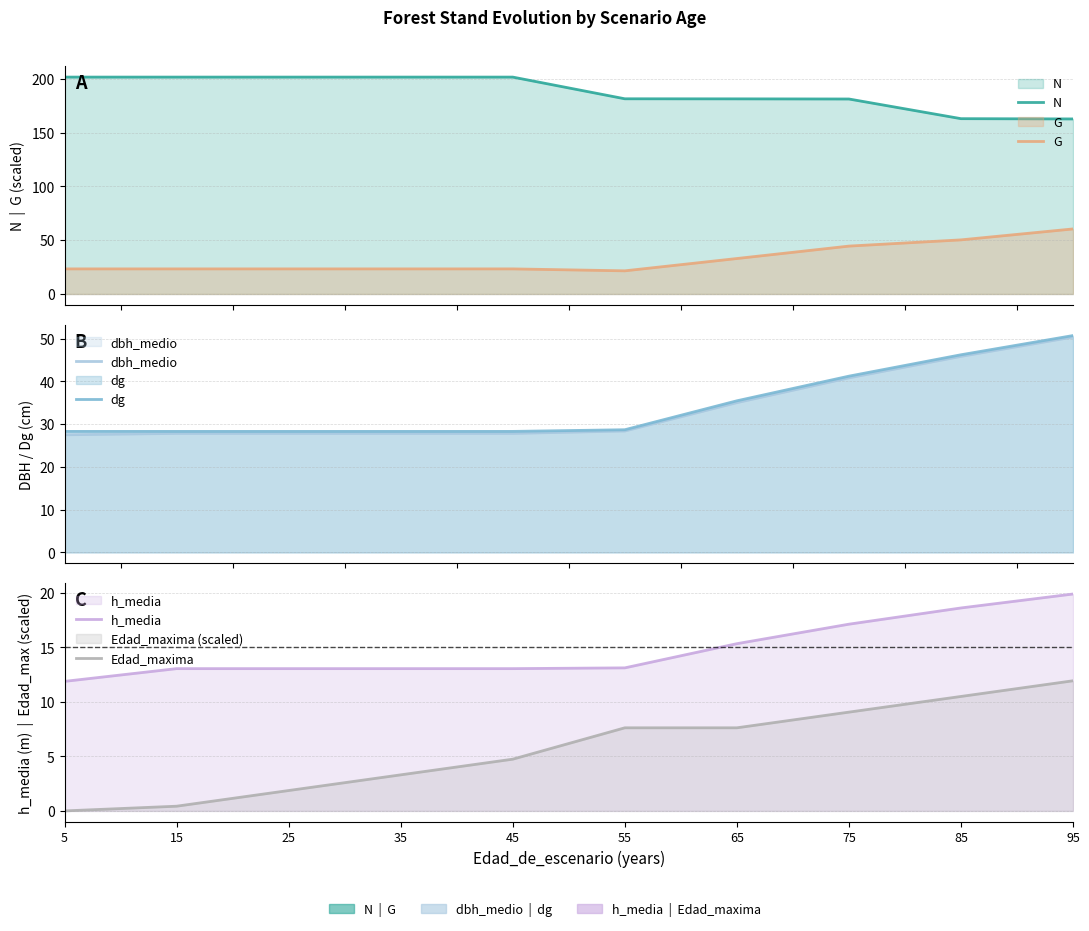

Reading left to right, what are all the values shown in this chart?

N: 5=201.6	15=201.6	25=201.6	35=201.6	45=201.6	55=181.4	65=181.4	75=181.2	85=163.0	95=162.7
G: 5=23.3	15=23.3	25=23.3	35=23.3	45=23.3	55=21.5	65=33.0	75=44.5	85=50.3	95=60.5
dbh_medio: 5=27.5	15=27.8	25=27.8	35=27.8	45=27.8	55=28.4	65=35.0	75=40.8	85=45.8	95=50.4
dg: 5=28.3	15=28.3	25=28.3	35=28.3	45=28.3	55=28.7	65=35.4	75=41.2	85=46.2	95=50.7
h_media: 5=11.9	15=13.1	25=13.1	35=13.1	45=13.1	55=13.1	65=15.3	75=17.1	85=18.6	95=19.9
Edad_maxima: 5=0.0	15=0.4	25=1.9	35=3.3	45=4.7	55=7.6	65=7.6	75=9.1	85=10.5	95=11.9